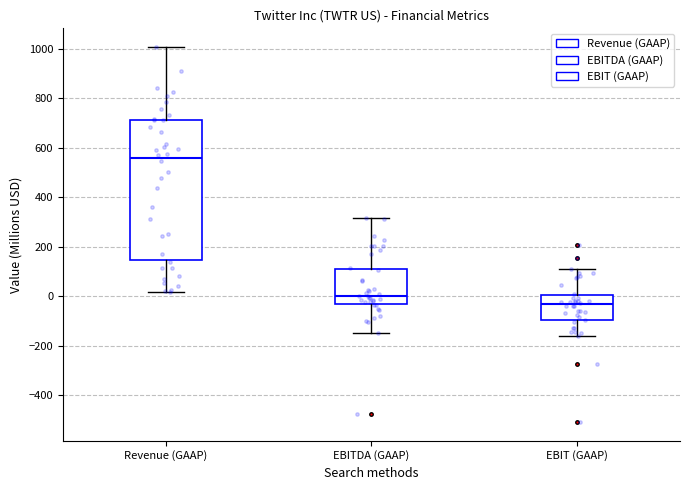

Which box is the tallest, from its lower edge to its upper edge?

Revenue (GAAP)